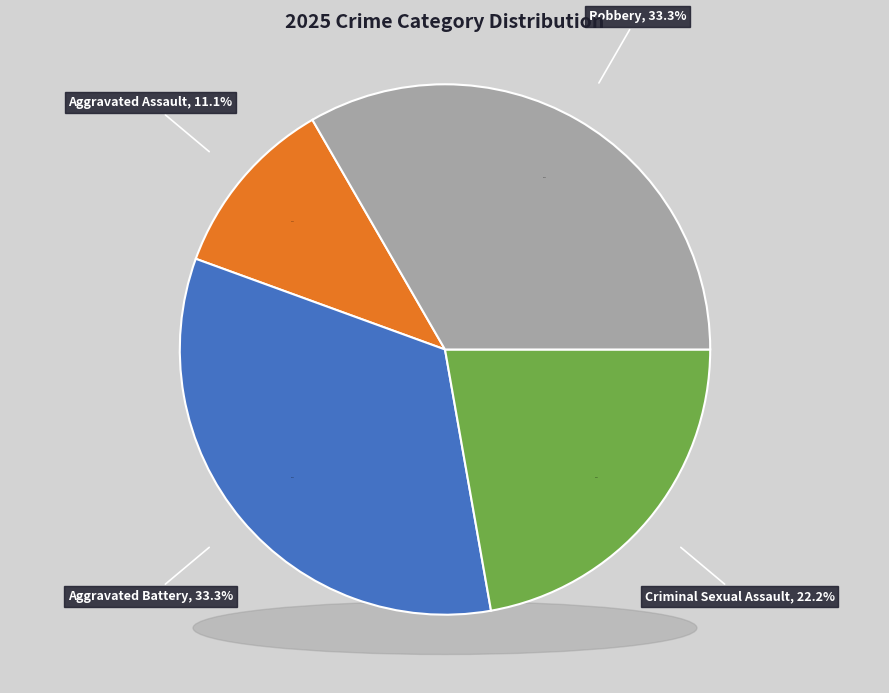

How many slices are in this pie chart?

4